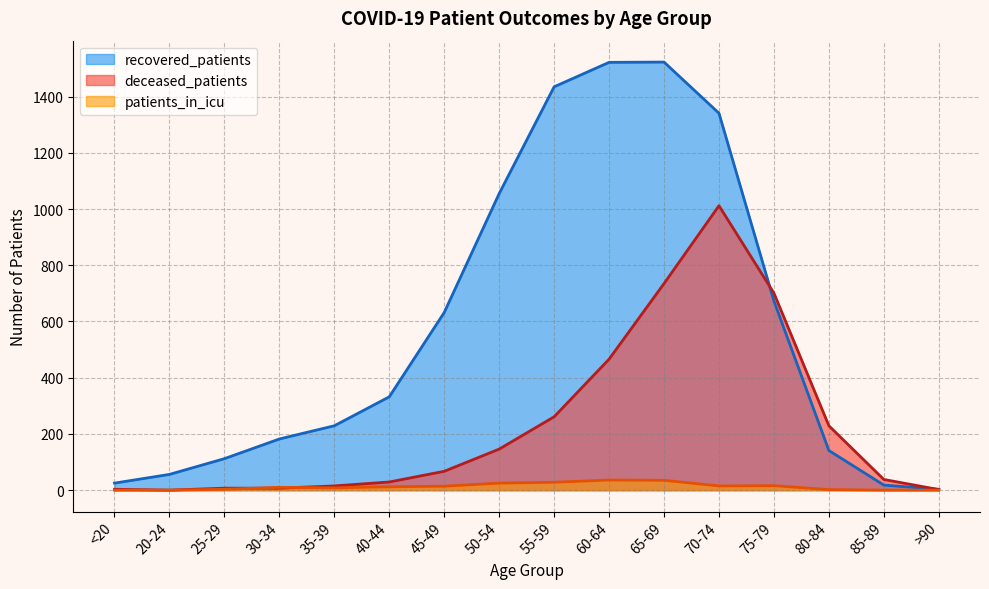

How many categories are shown in the chart?

16